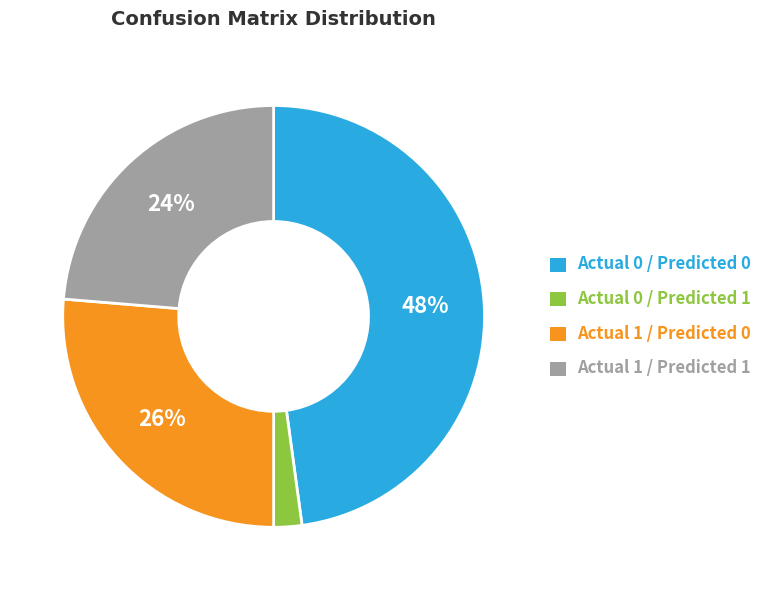

Do Actual 0 / Predicted 0 and Actual 1 / Predicted 0 together represent more than half of the pie?

Yes